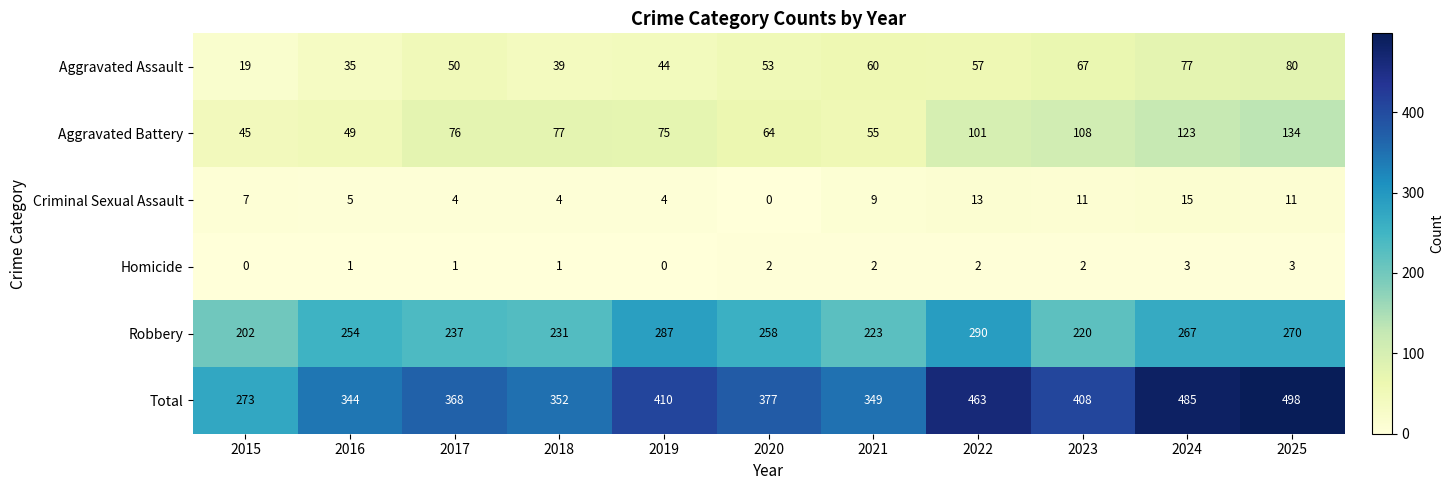

At which category is the sum across all series the highest?

2025